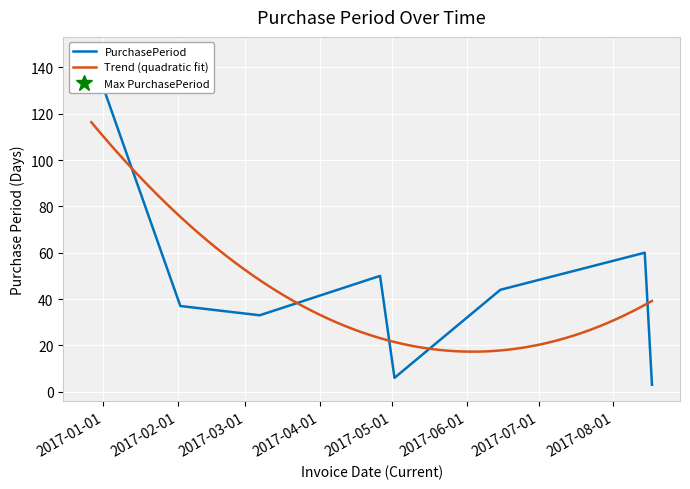

What position from the left is 2017-06-15?

6